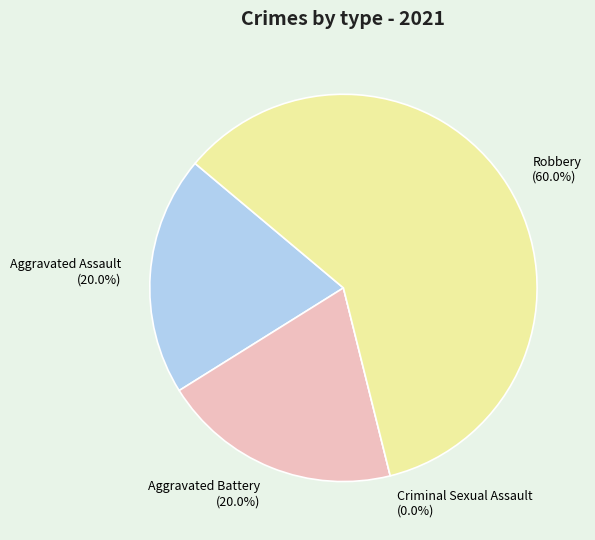

What percentage is the Robbery slice, to the nearest percent?

60%